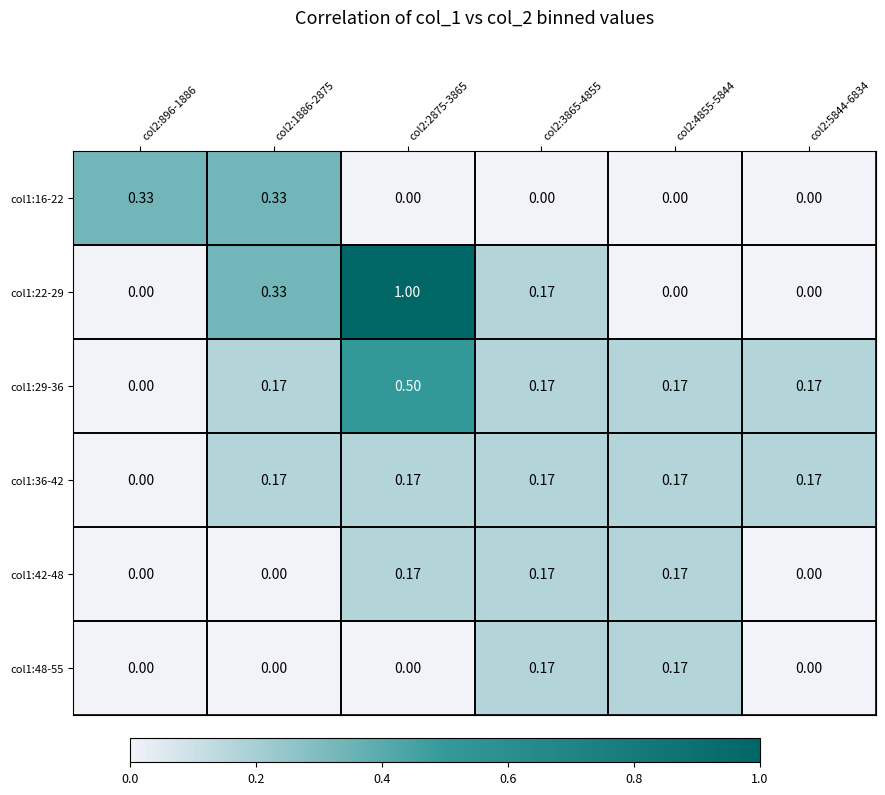

Which series has the widest spread of values?

col1:22-29